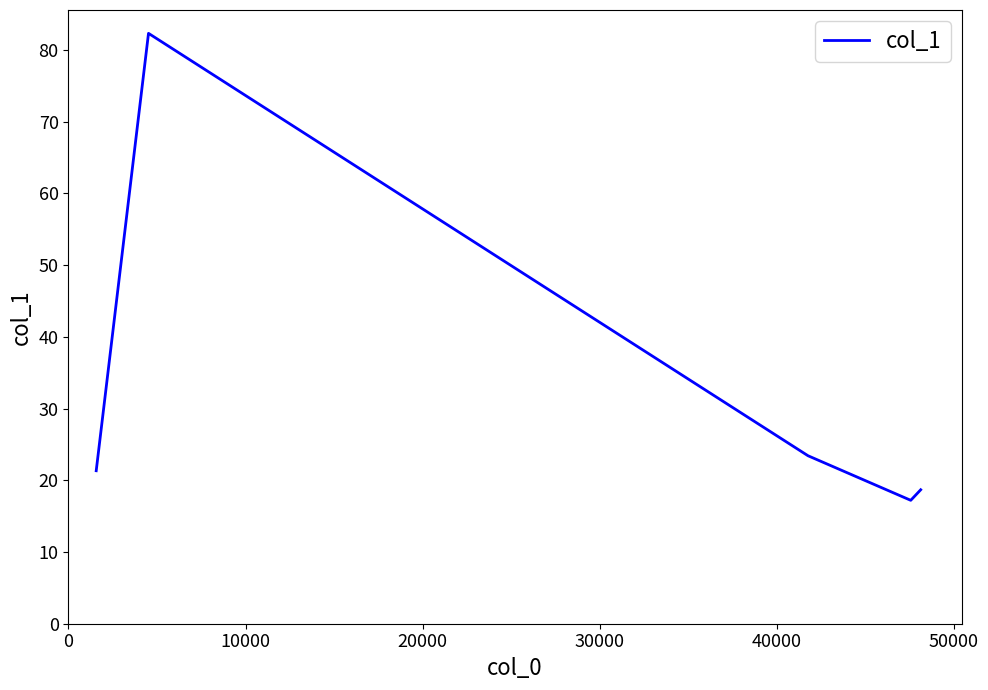

What is the maximum value shown in the chart?

82.3